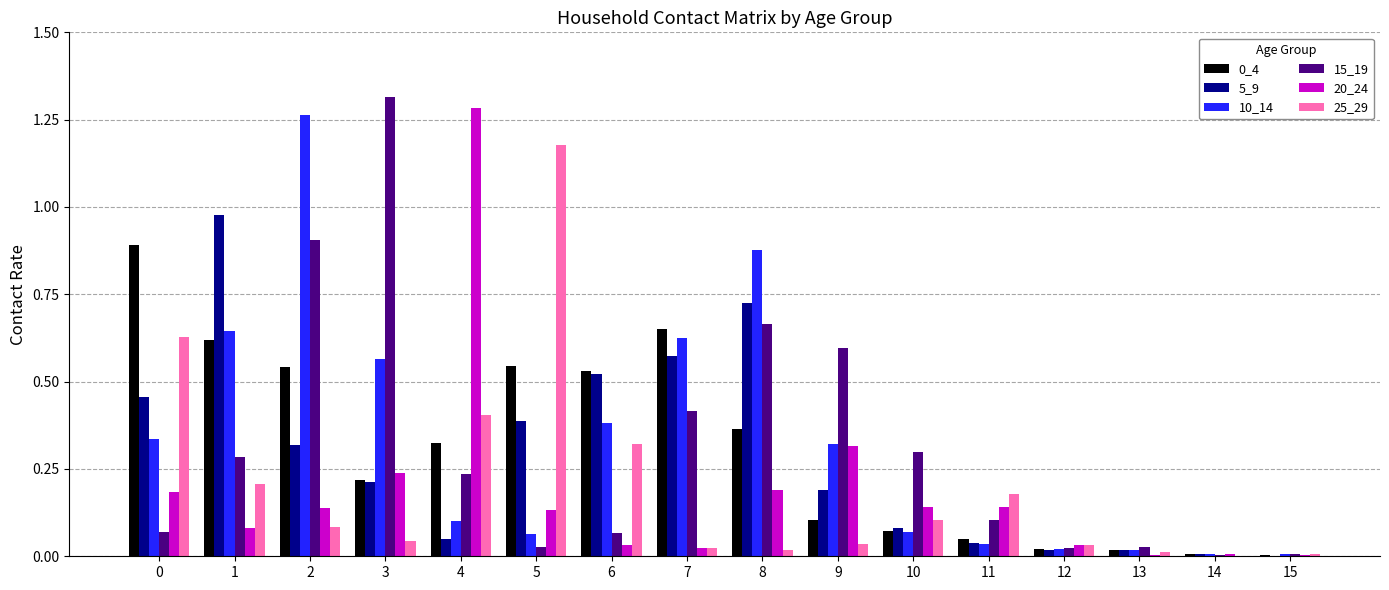

Is the value of 0_4 at 0 greater than the value of 25_29 at 0?

Yes